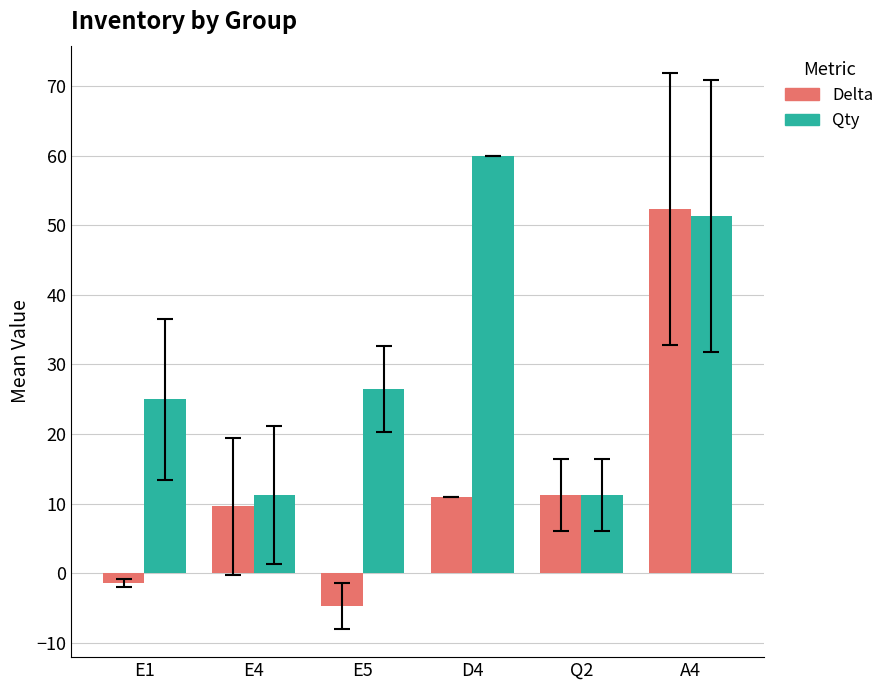

What is the label of the 2nd bar from the right?

Q2